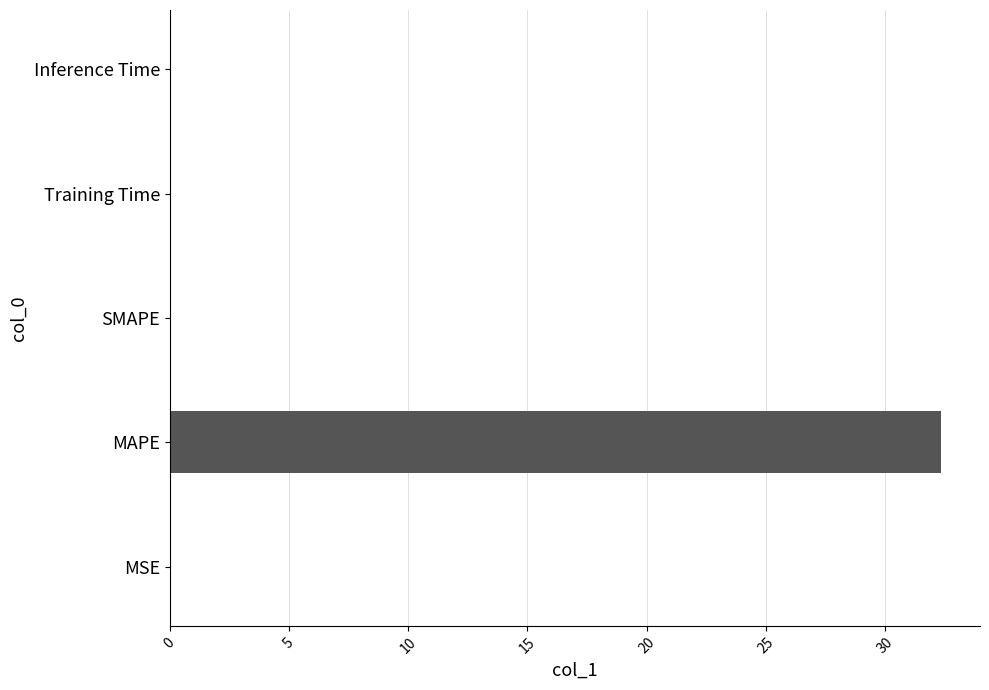

How many data points does each series have?

5